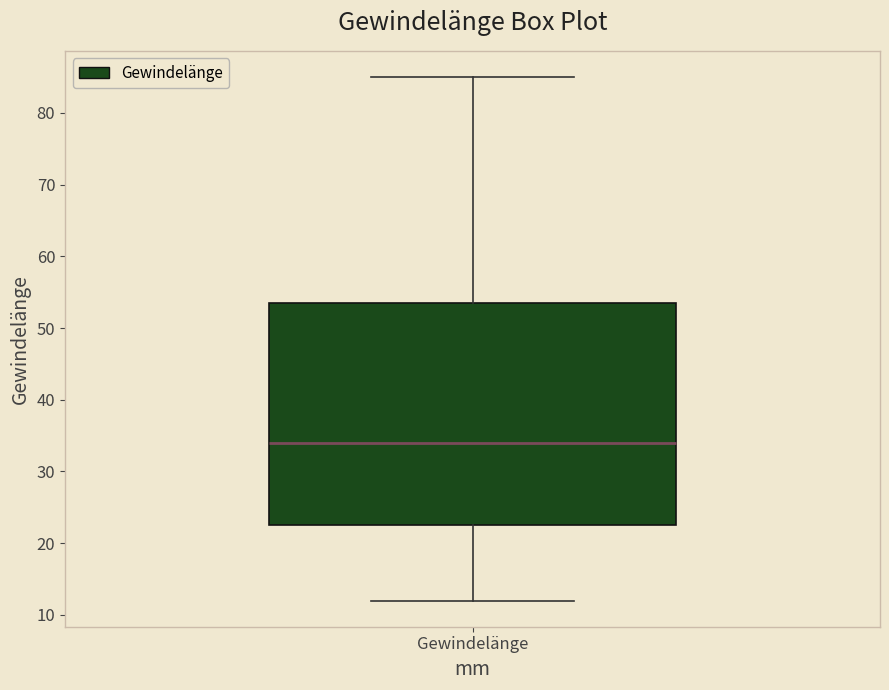

Read this box plot against the y-axis: the position of the median line, the range covered by the box, and the ends of both whiskers. The values are not printed on the chart, so give them approximately, as read against the axis.

median 34, box 23 to 54, whiskers 12 to 85